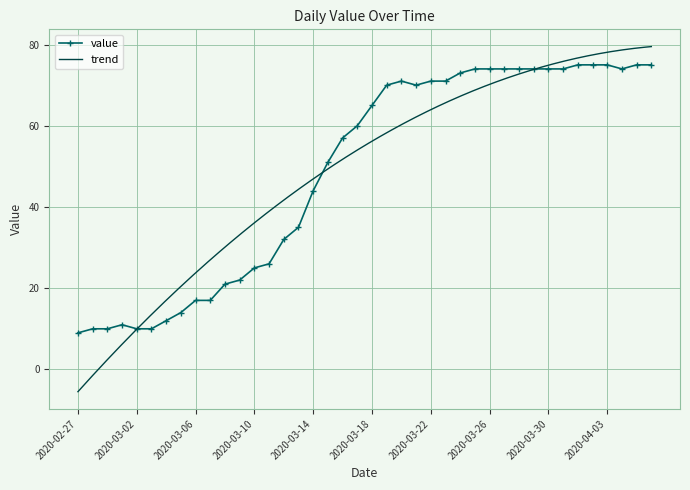

What position from the left is 2020-03-15?

18